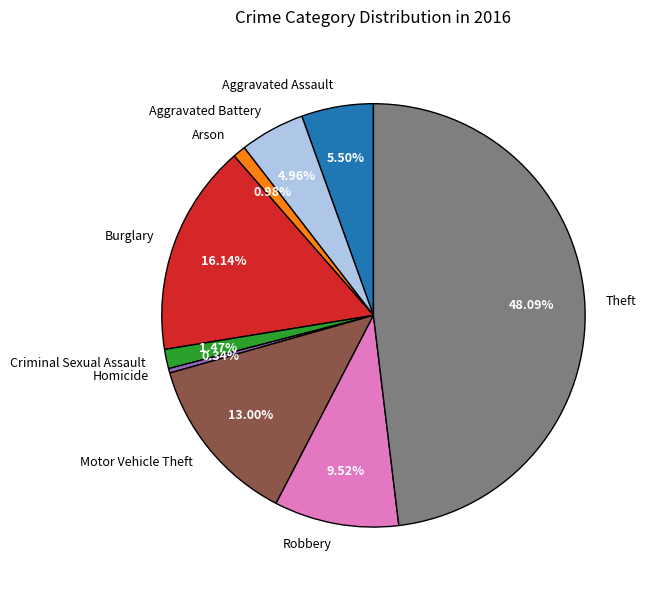

To the nearest percent, what is the average slice percentage?

11%